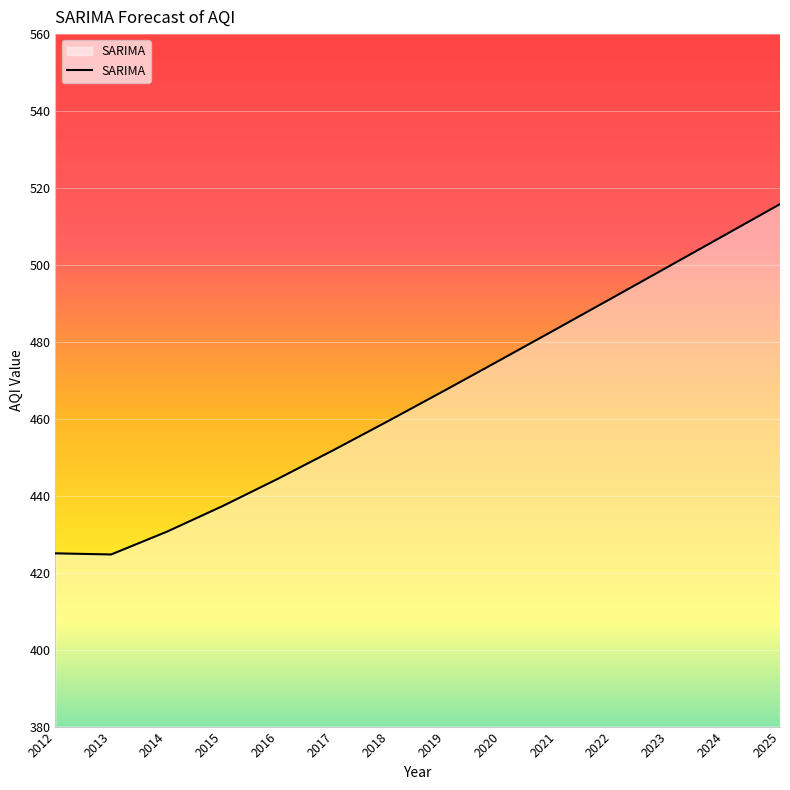

What is the difference between the values at 2022 and 2013?

66.8